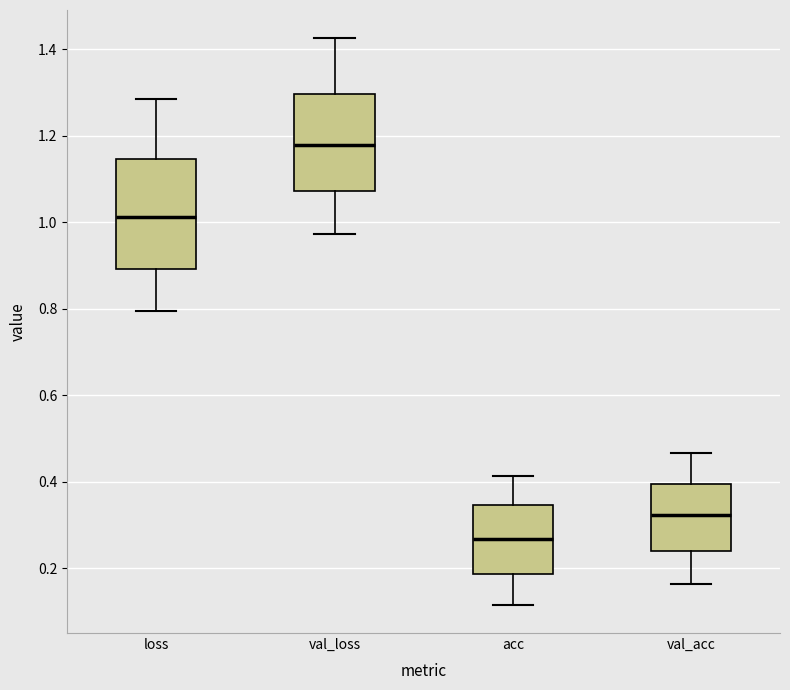

Reading left to right, transcribe this box plot: for each box, give where its median line is, the range the box spans, and where its two whiskers end, as read against the y-axis. The values are not printed on the chart, so give them approximately, as read against the axis.

loss: median 1.02, box 0.90 to 1.14, whiskers 0.80 to 1.28
val_loss: median 1.18, box 1.08 to 1.30, whiskers 0.98 to 1.42
acc: median 0.26, box 0.18 to 0.34, whiskers 0.12 to 0.42
val_acc: median 0.32, box 0.24 to 0.40, whiskers 0.16 to 0.46